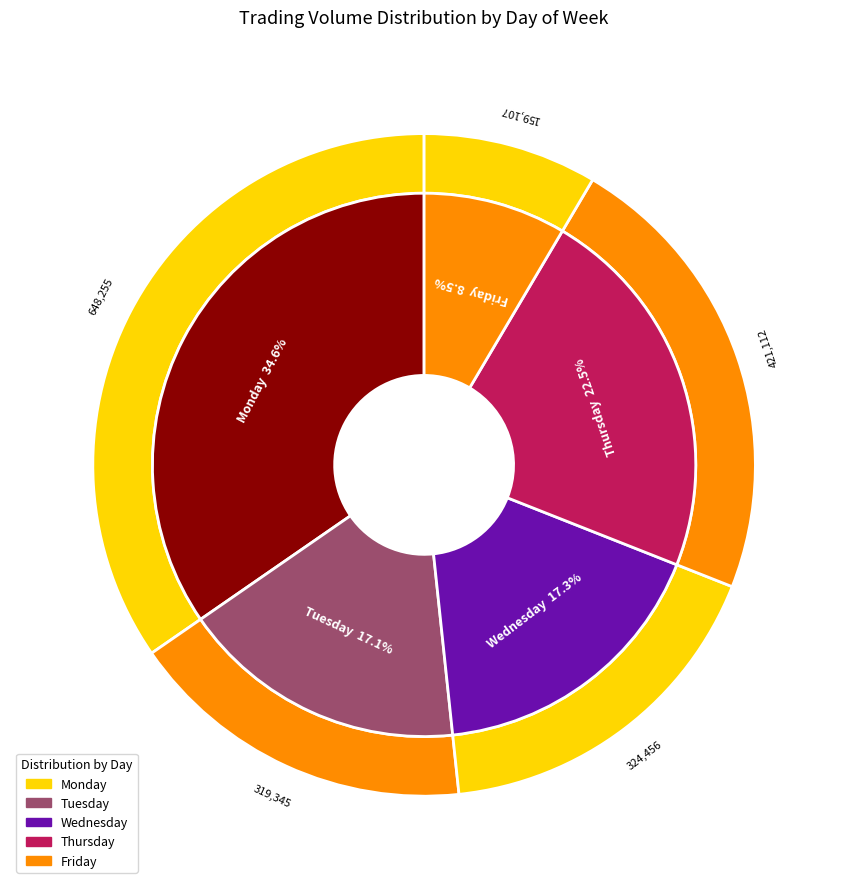

Approximately how many times larger is the value at Tuesday compared to Monday?

0.5